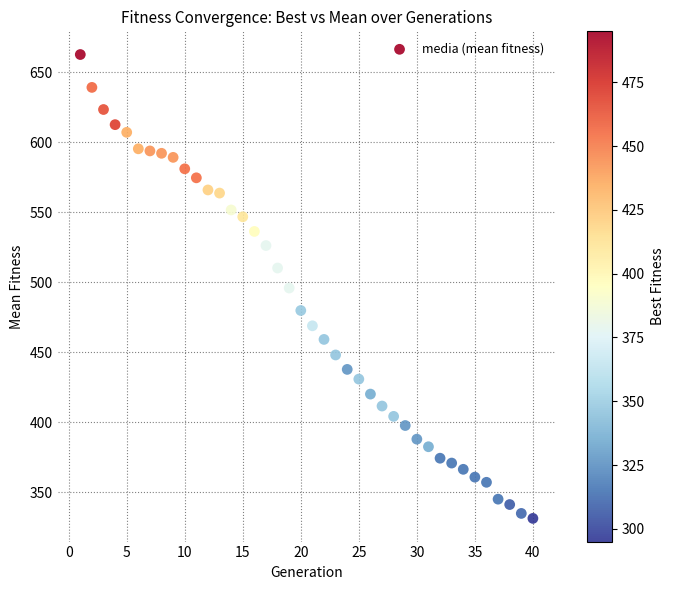

What is the range of X values (max minus min)?

39.0